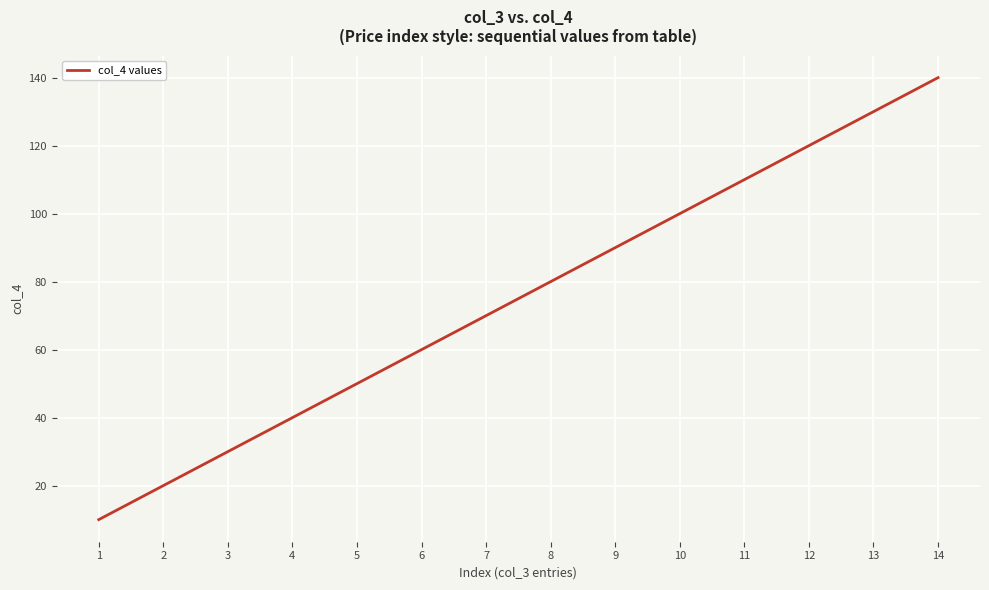

List the labels in order of value, largest first.

14, 13, 12, 11, 10, 9, 8, 7, 6, 5, 4, 3, 2, 1